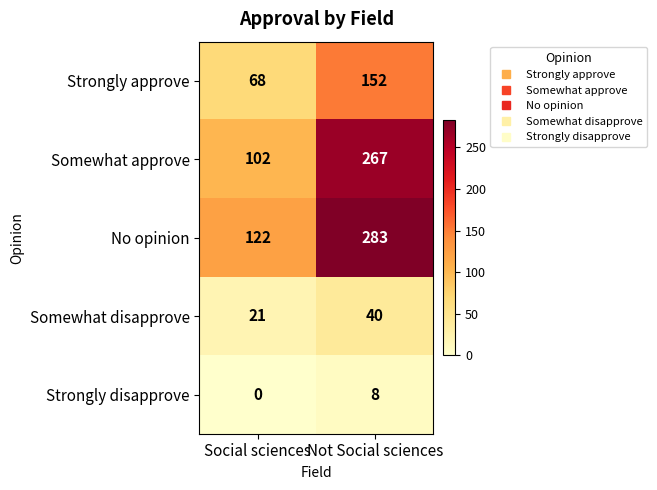

Which series has the largest total across all categories?

No opinion